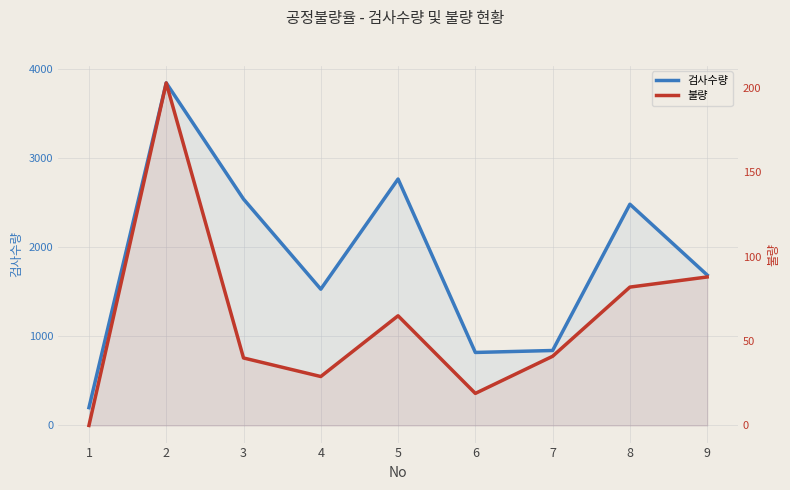

What is the value of the 검사수량 point at the 3rd from the left?

2540